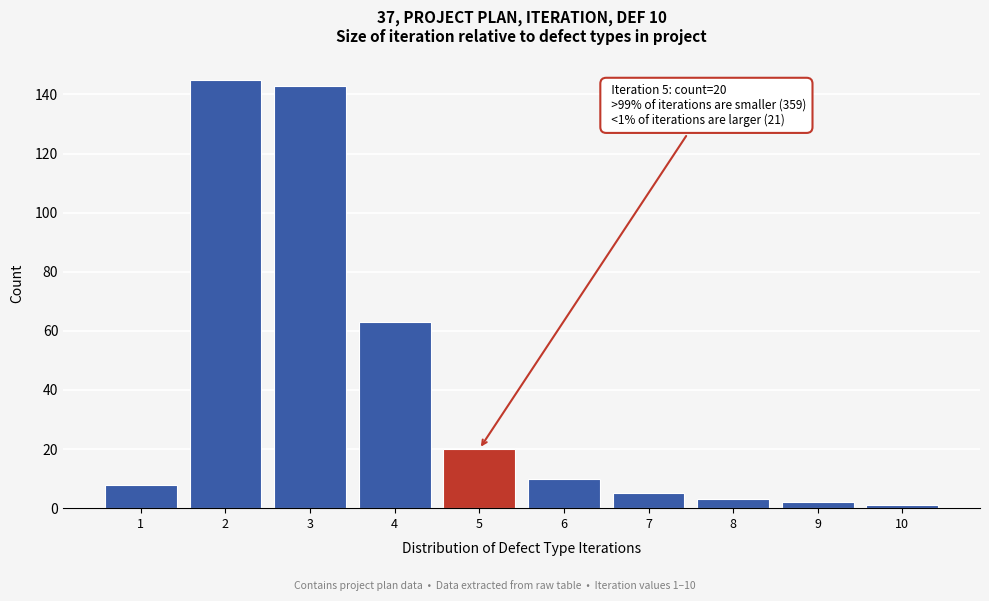

Reading left to right, extract all data points from this chart.

1=8	2=145	3=143	4=63	5=20	6=10	7=5	8=3	9=2	10=1